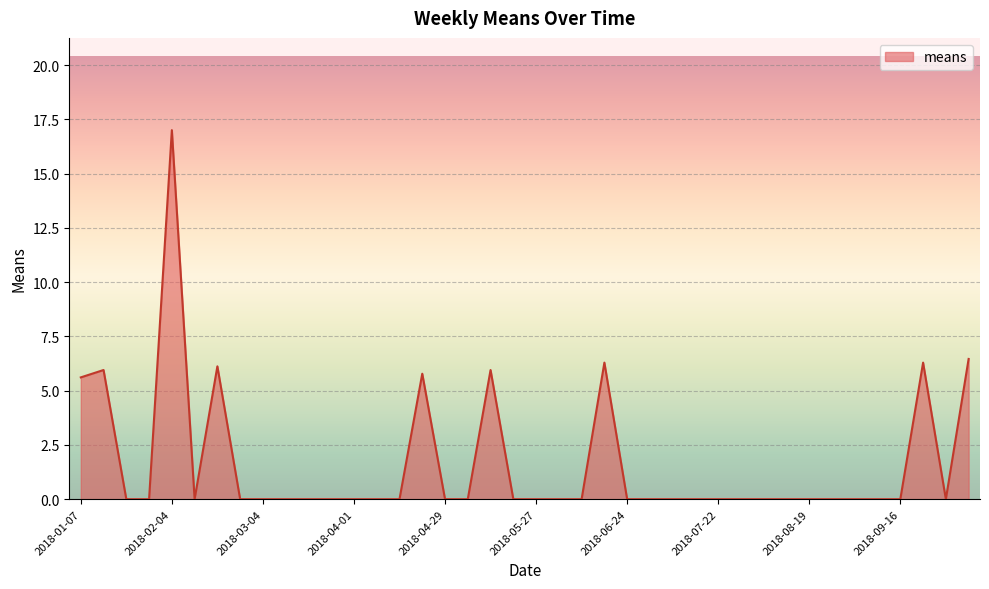

What is the maximum value shown in the chart?

17.0